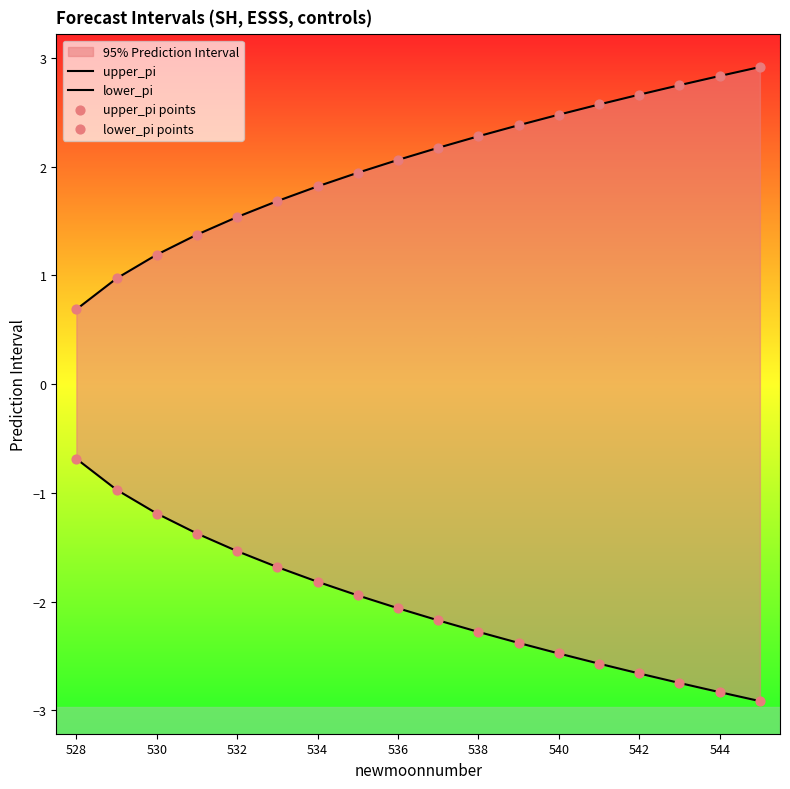

Is the value of lower_pi points at 544 greater than the value of lower_pi at 536?

No